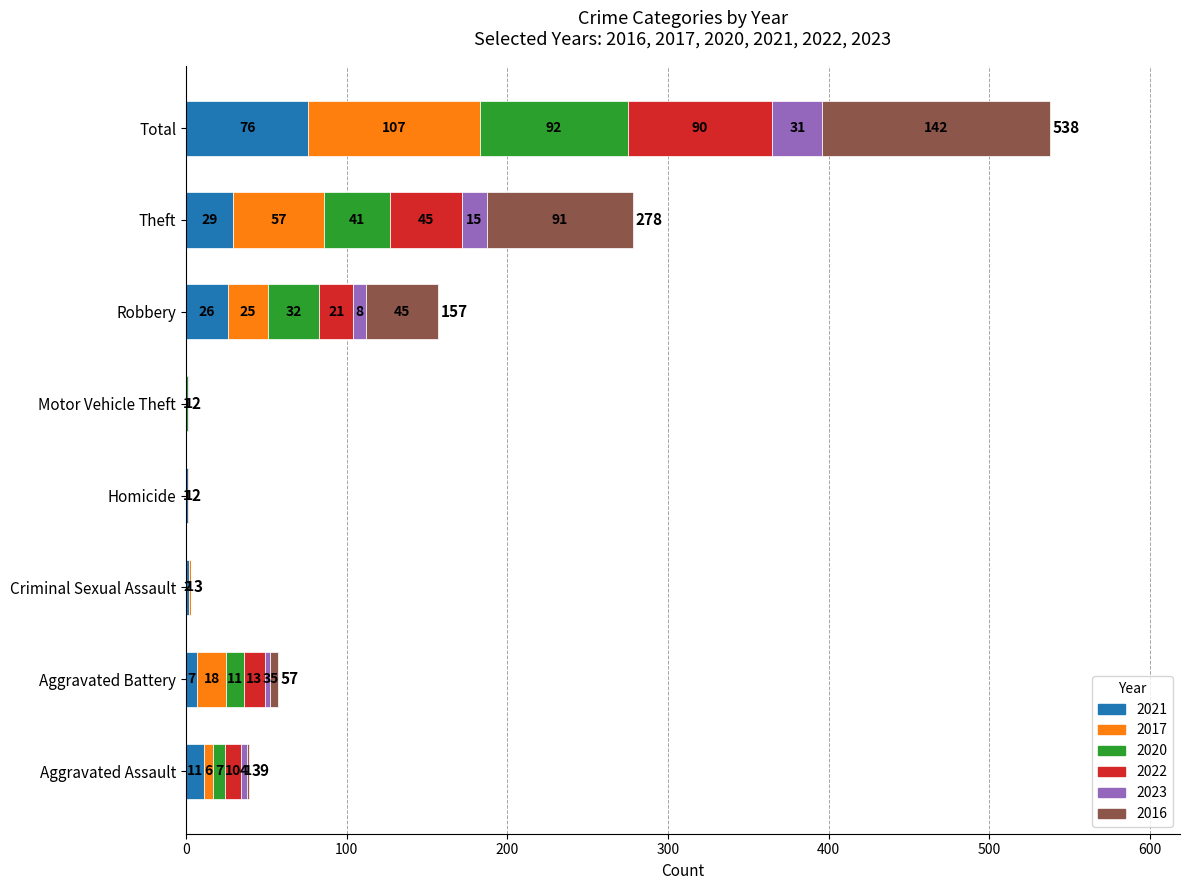

What is the maximum value for 2021?

76